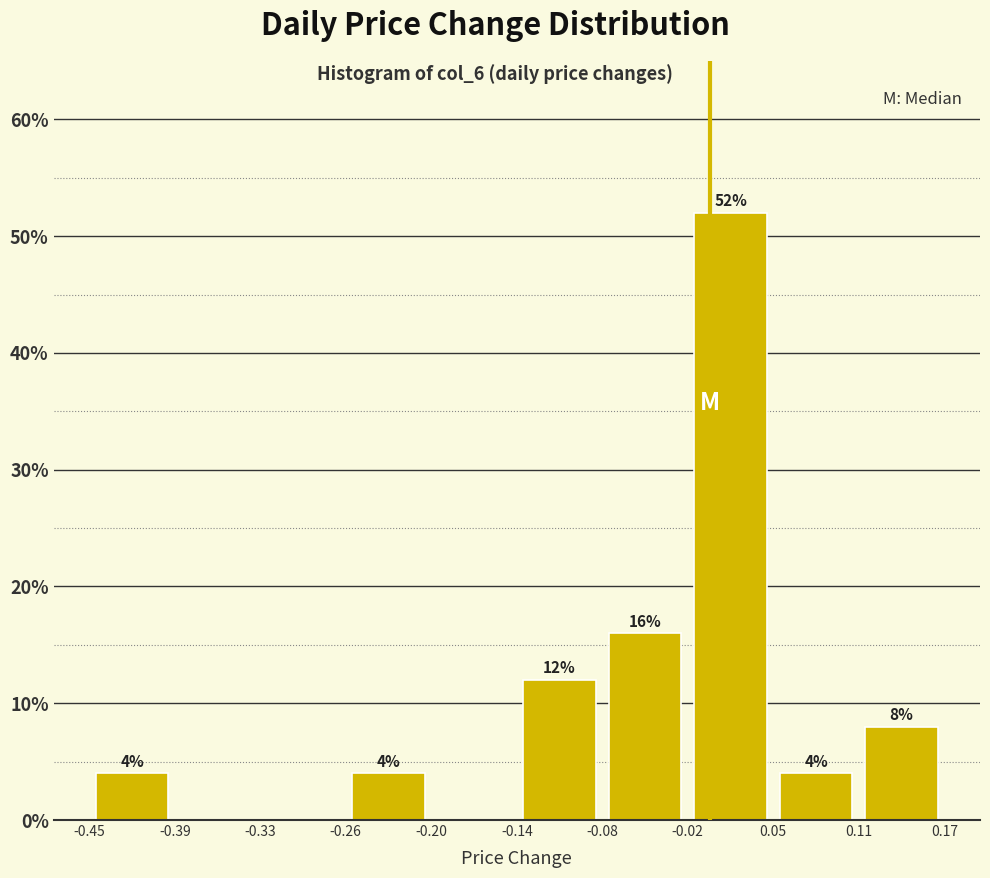

Over which range of the x-axis is the bar tallest?

-0.02 to 0.05